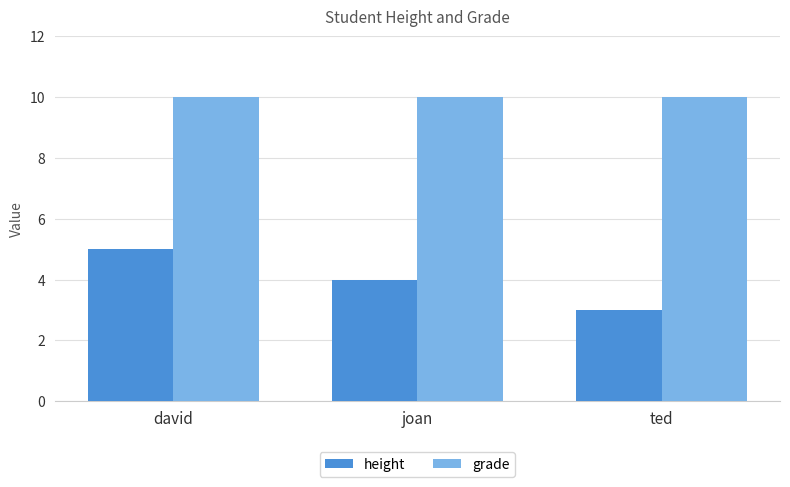

Count the number of categories in the chart.

3